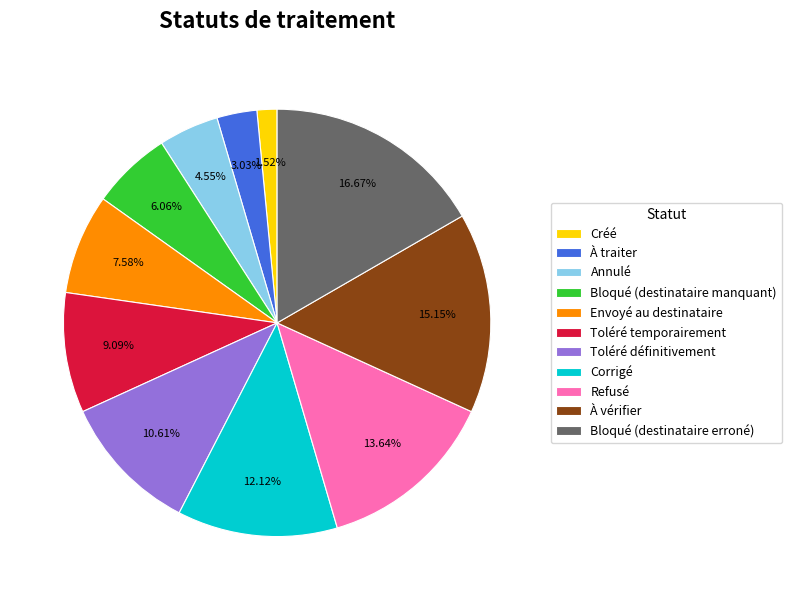

The Bloqué (destinataire manquant) slice represents 6% of the pie. True or false?

True